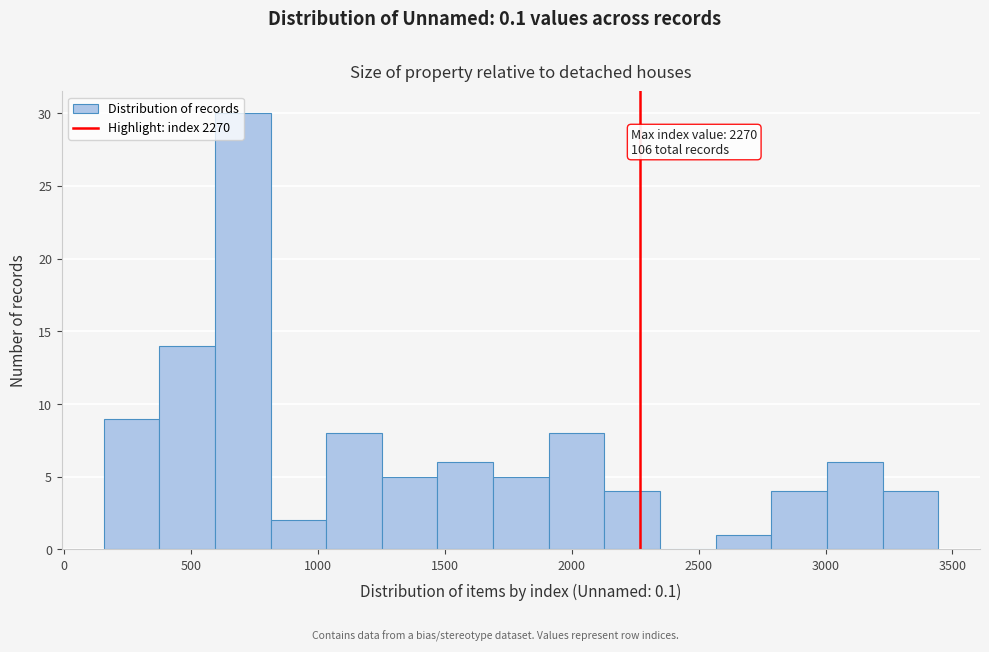

Over which range of the x-axis is the bar tallest?

600 to 800